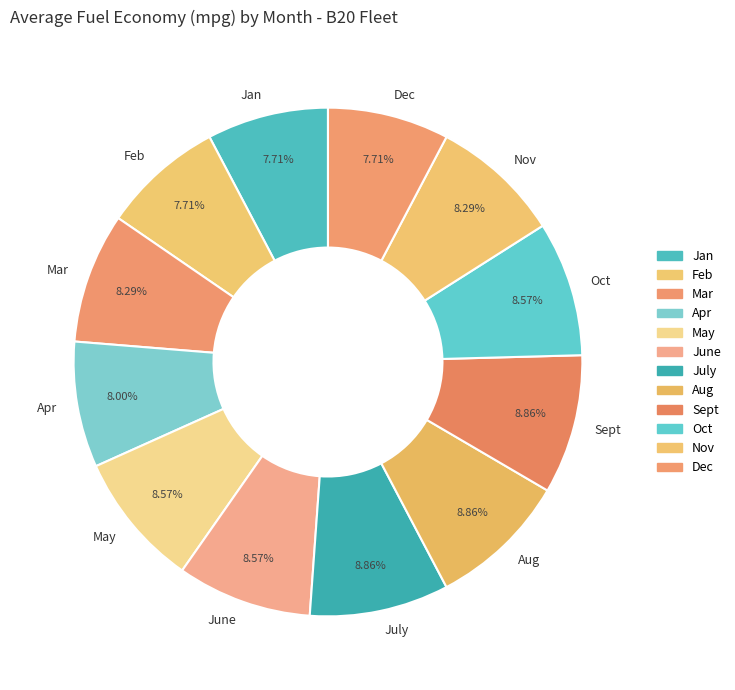

Count the number of slices in the pie.

12